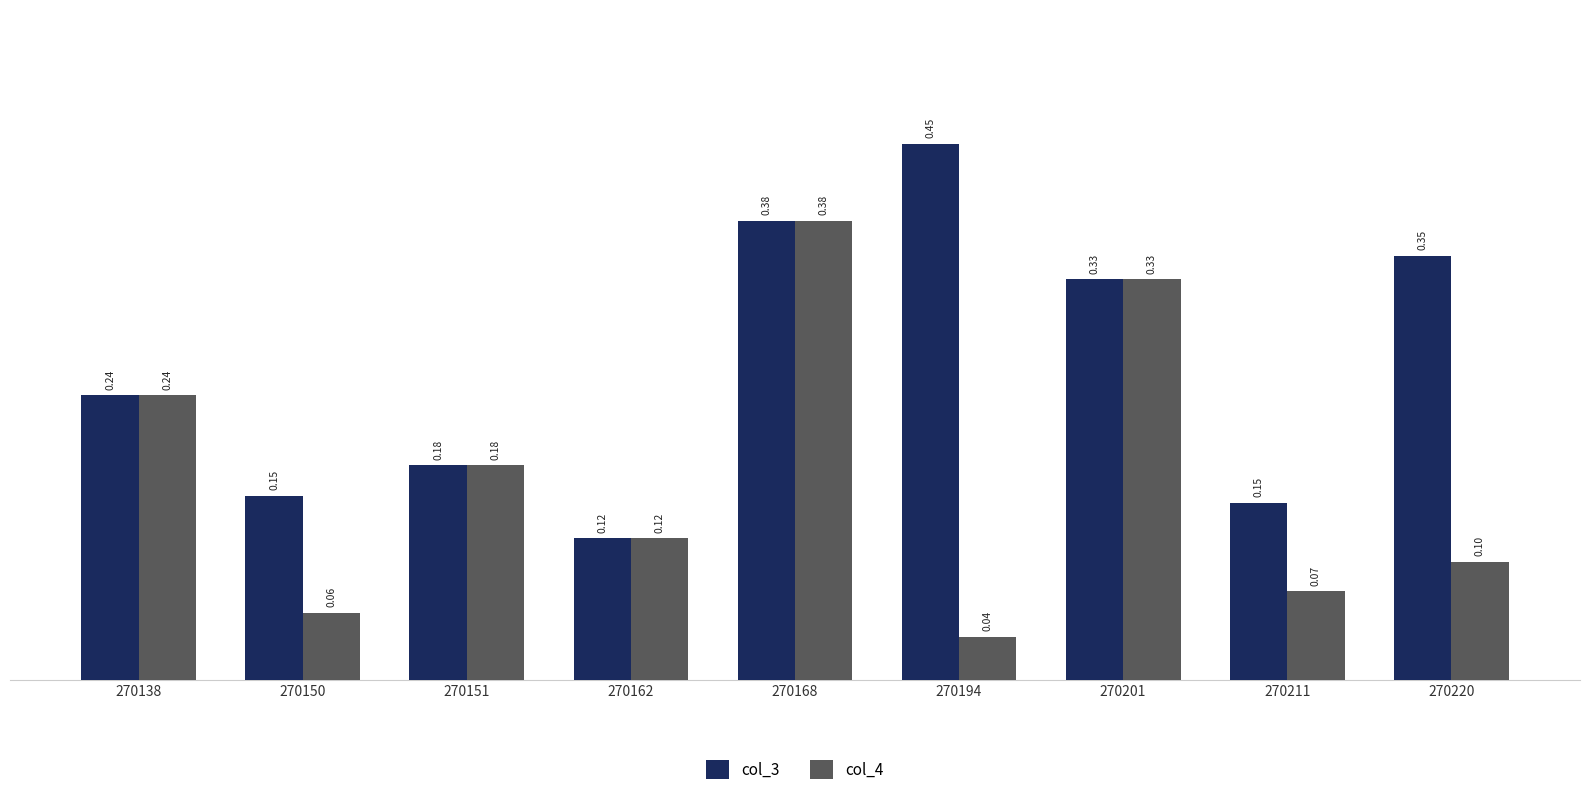

List the labels in order of col_4 value, smallest first.

270194, 270150, 270211, 270220, 270162, 270151, 270138, 270201, 270168